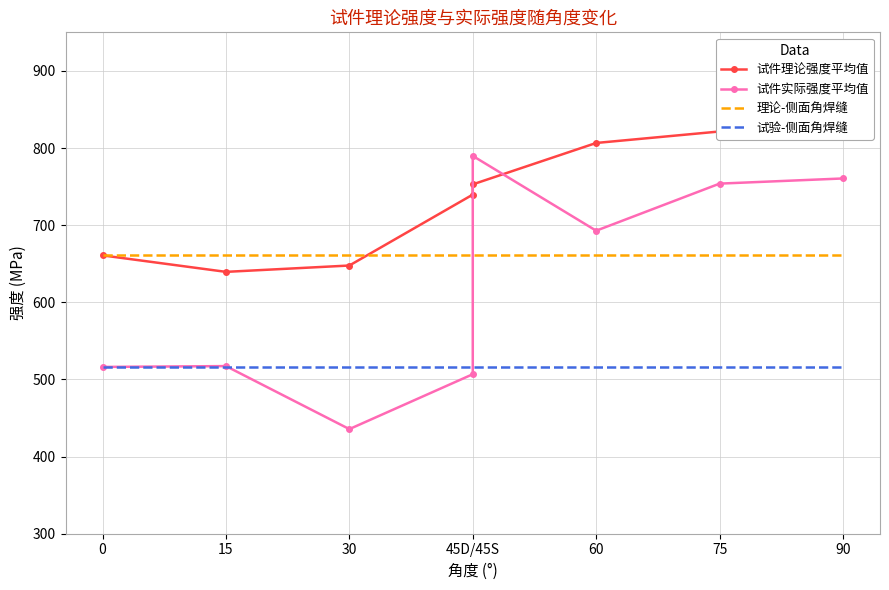

What is the label of the 6th point from the left?

60